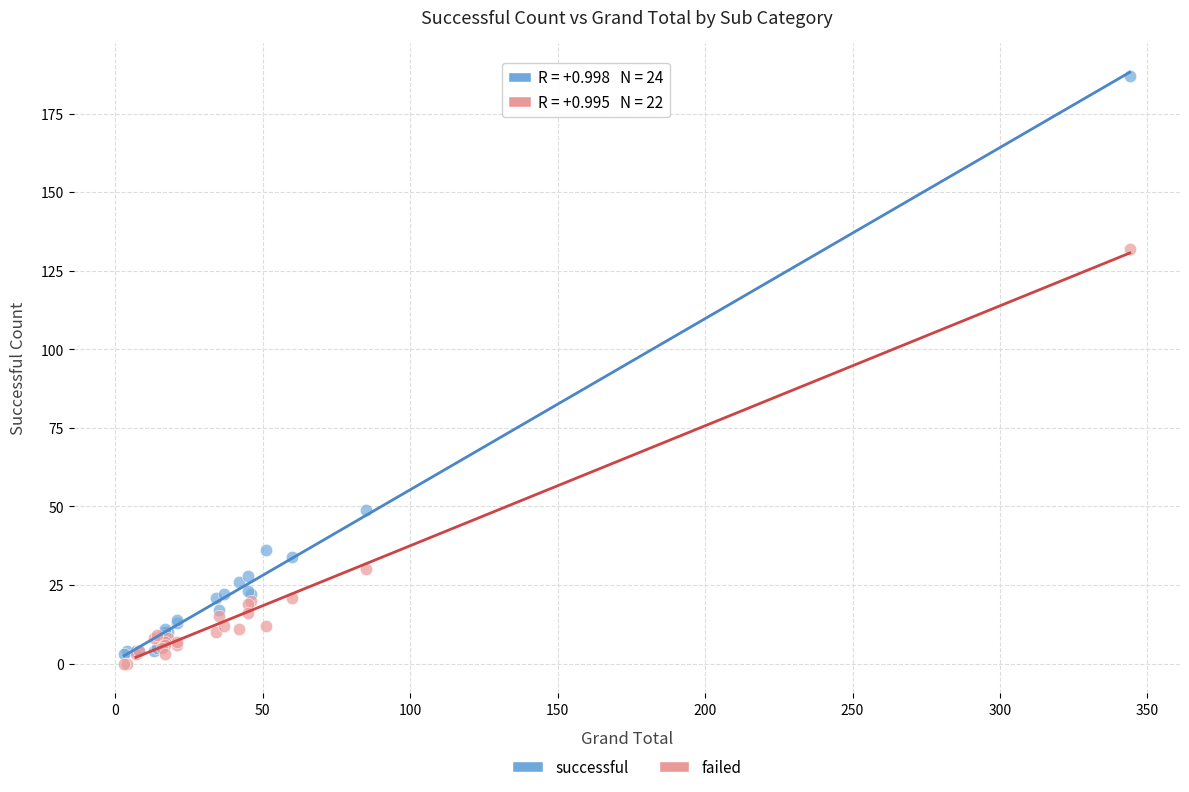

In the failed series, what Y value is closest to 66?

30